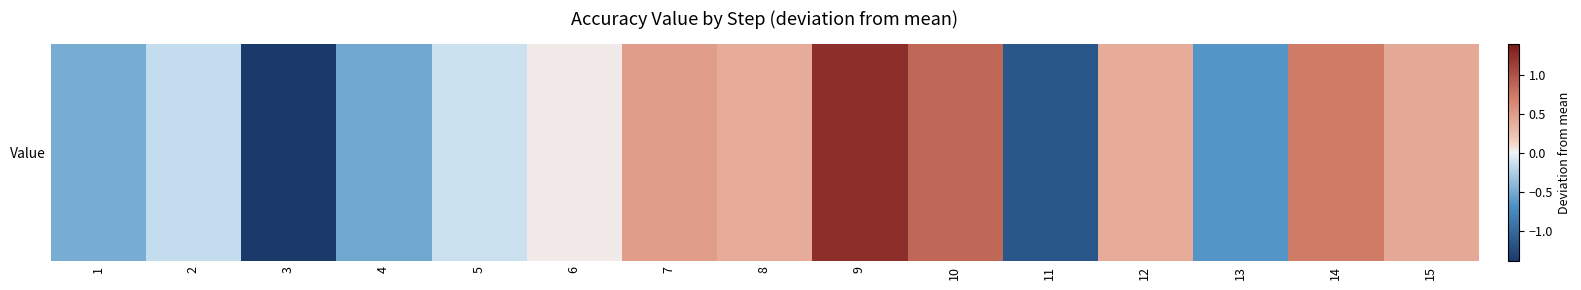

Count the number of values greater than 0.

8